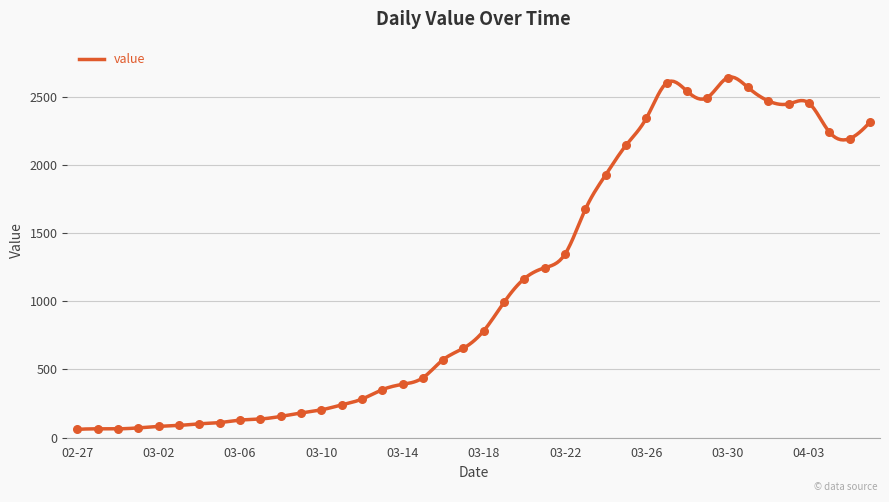

What is the change in value from 2020-03-05 to 2020-03-08?

+45